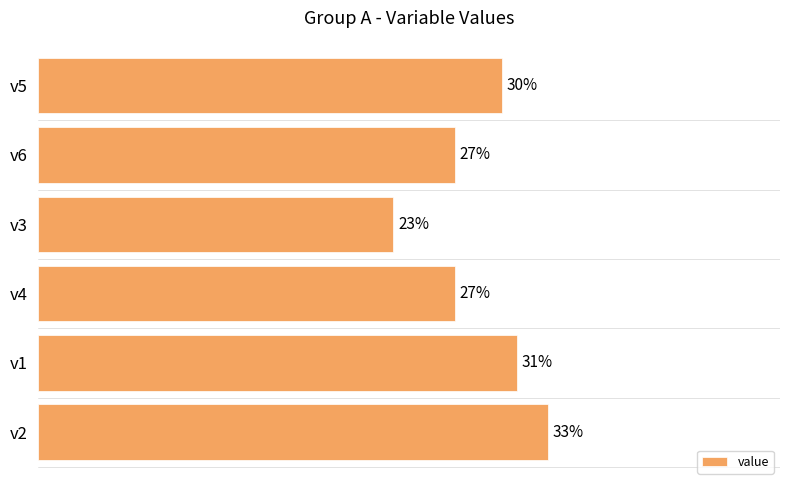

Between v4 and v2, which is larger?

v2